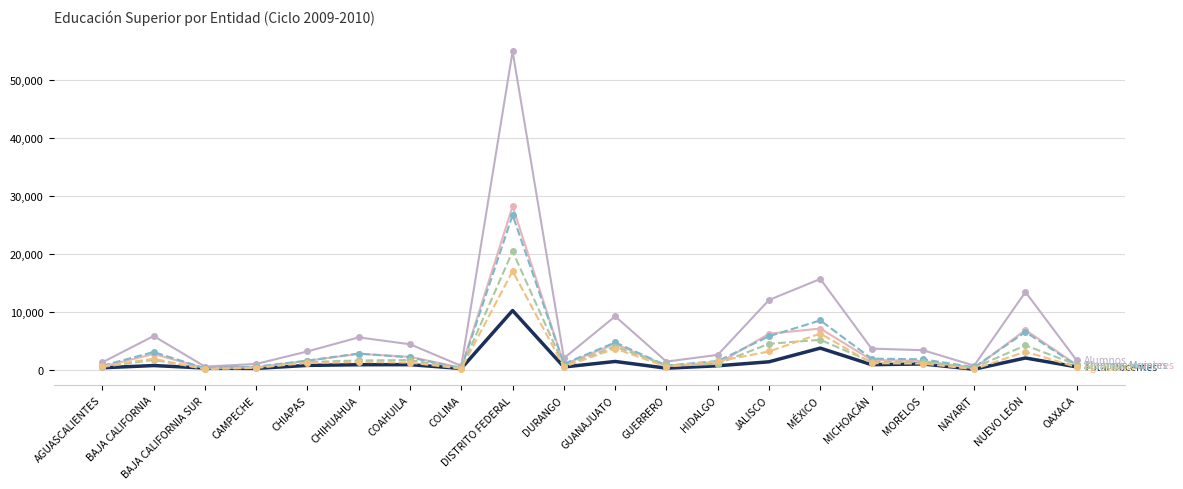

Which label corresponds to the largest value in the chart?

DISTRITO FEDERAL